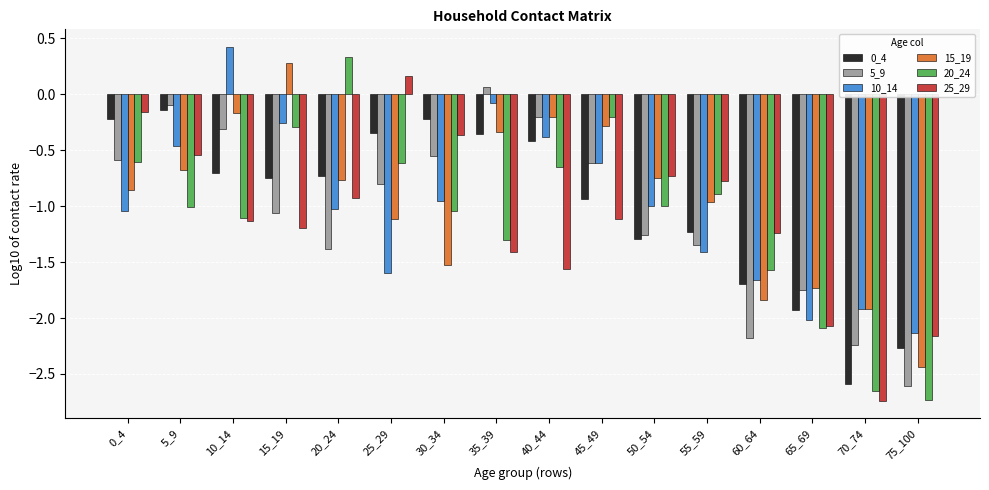

What is the total value across all series at 70_74?

-14.1